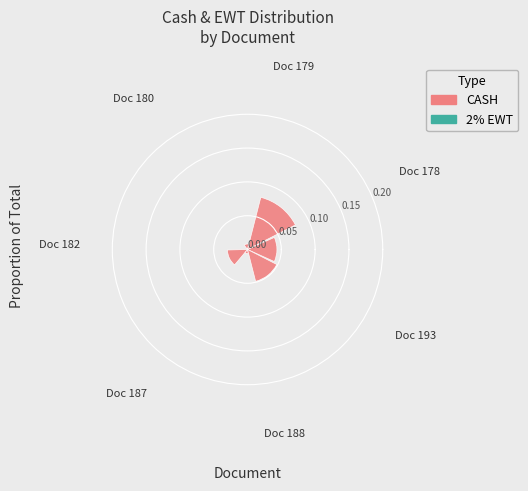

Which series changed the most between Doc 182 and Doc 193?

CASH